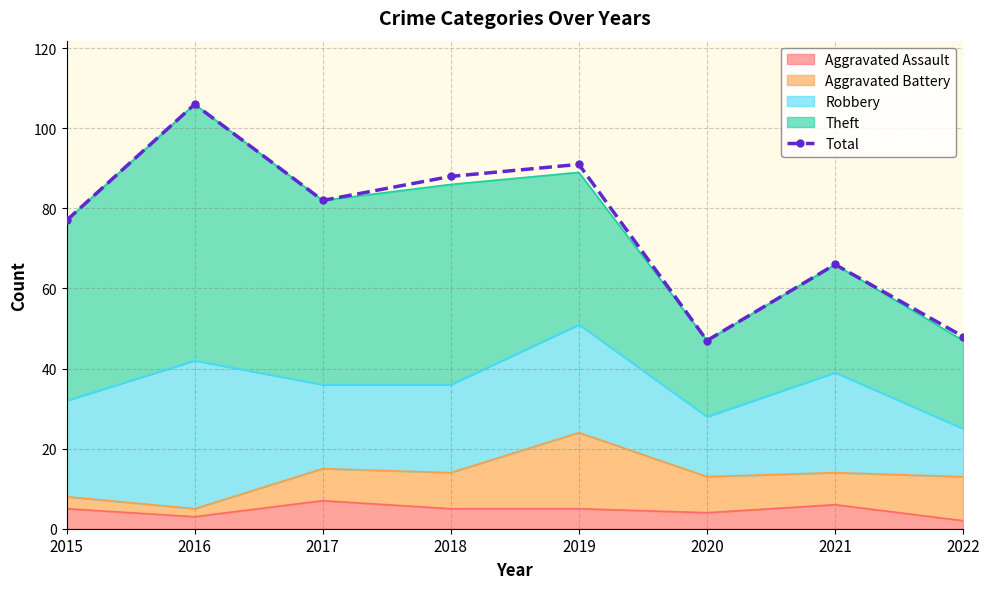

Is it true that the value at 2016 is 106?

True